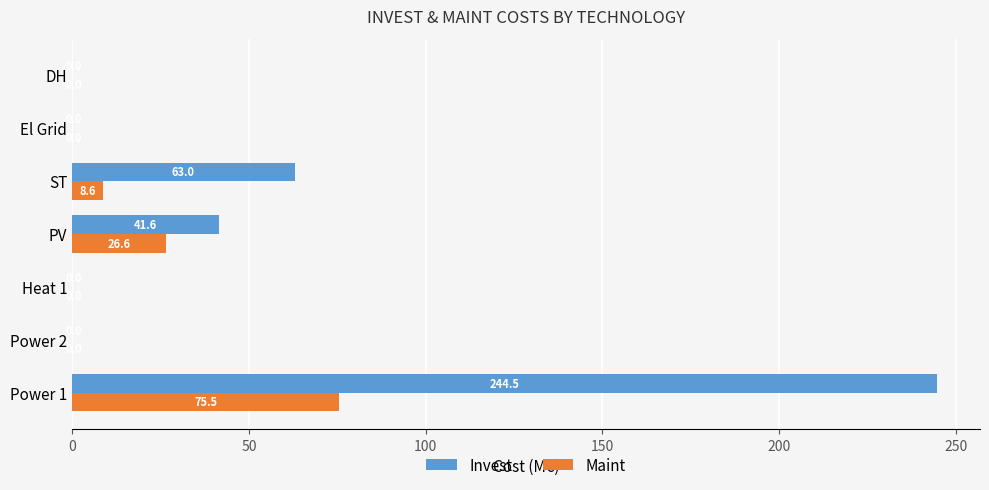

Is it true that Maint equals 44.7 at Heat 1?

False